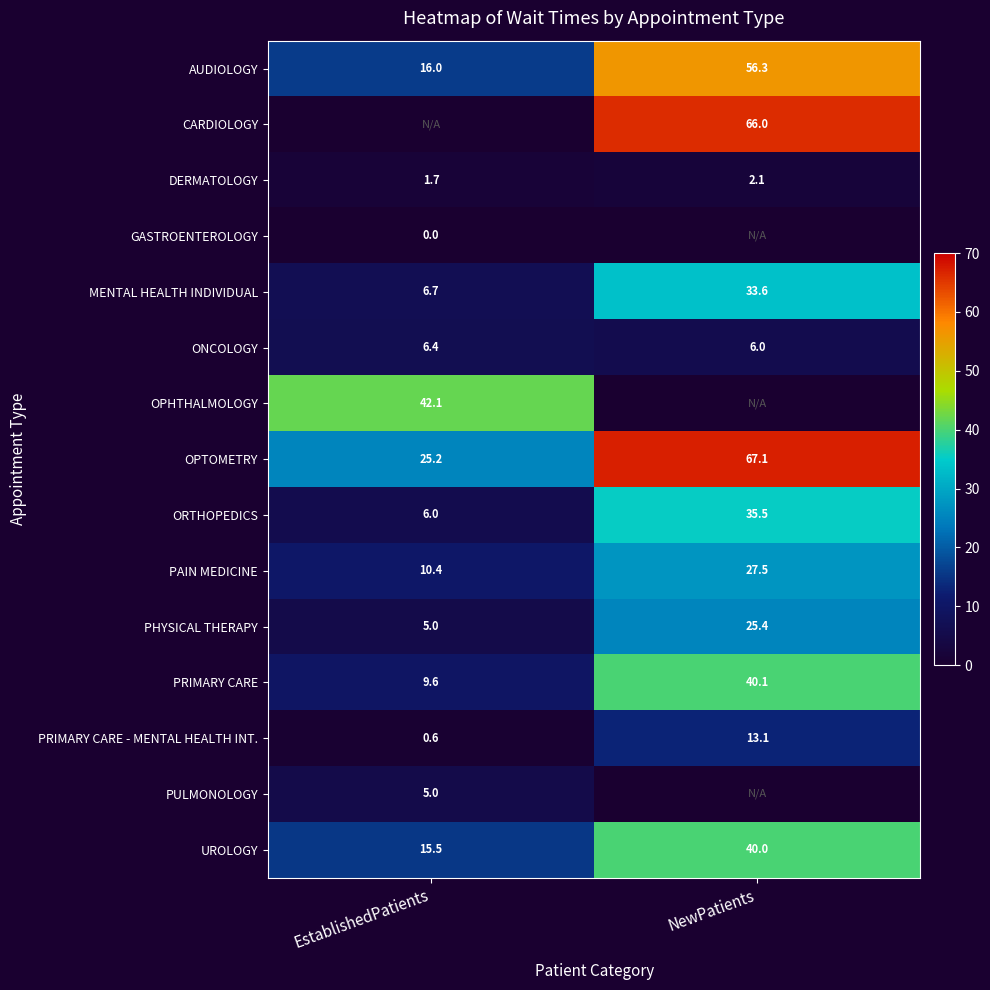

Which label corresponds to the smallest value in the chart?

EstablishedPatients